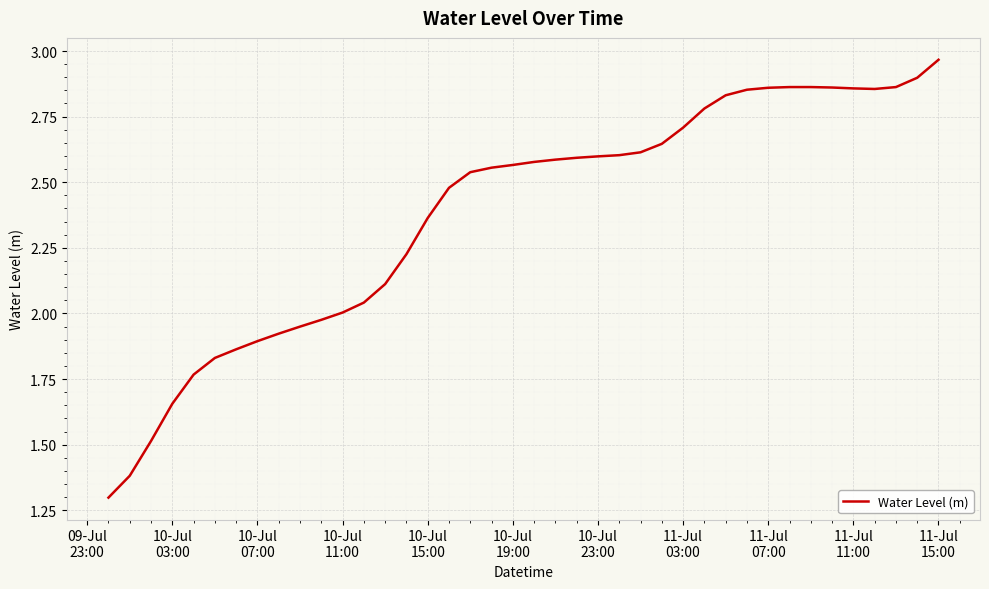

What is the smallest value displayed?

1.3